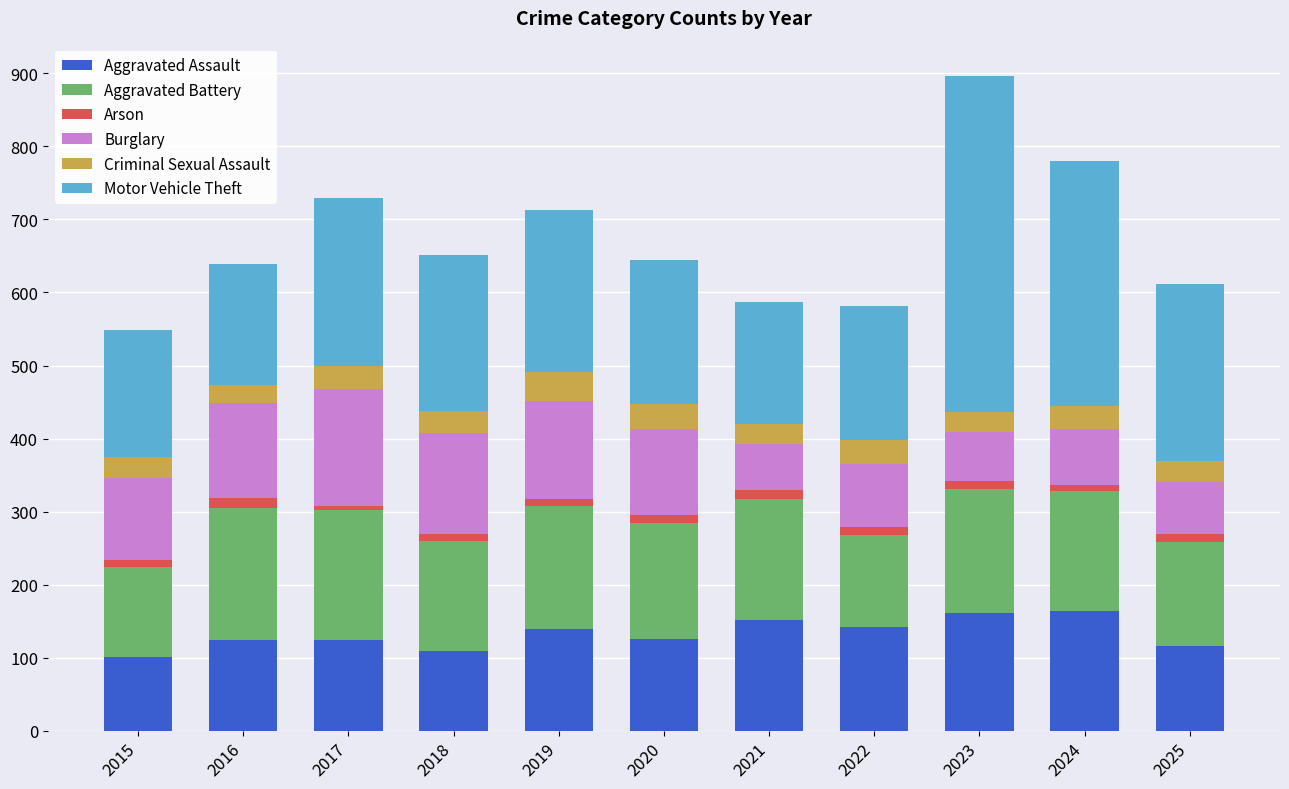

What is the difference between the maximum and minimum values in the Aggravated Assault series?

63